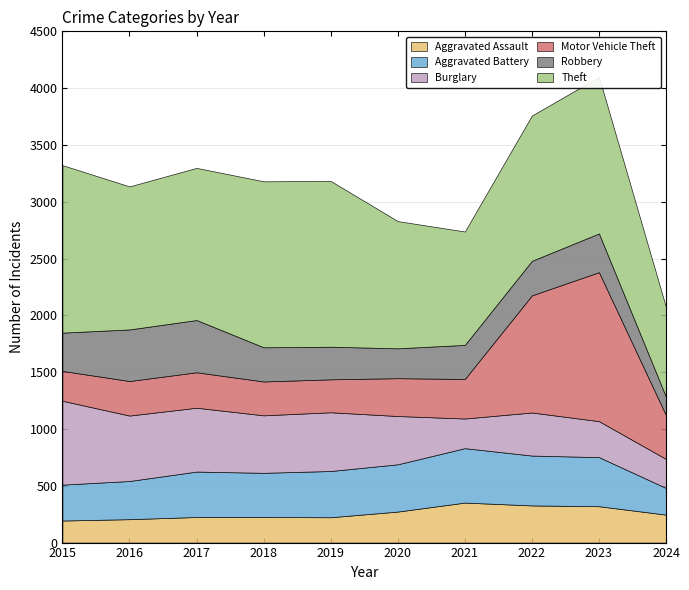

What is the smallest value displayed?

162